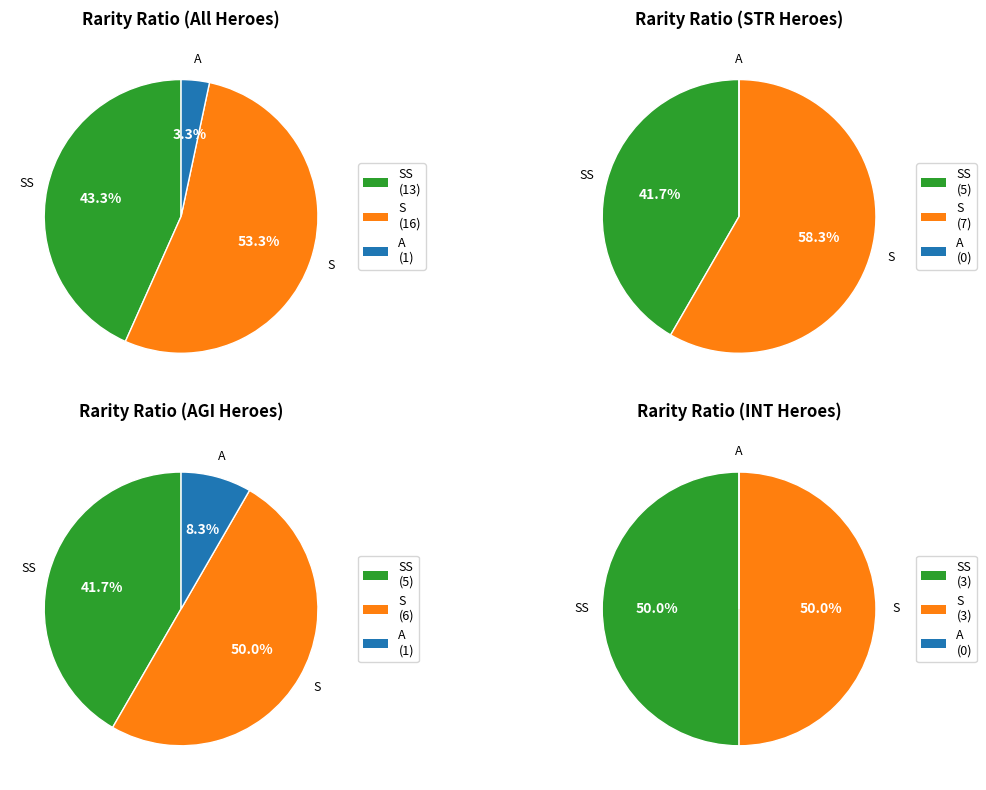

What is the total percentage of A and S?

58.3%